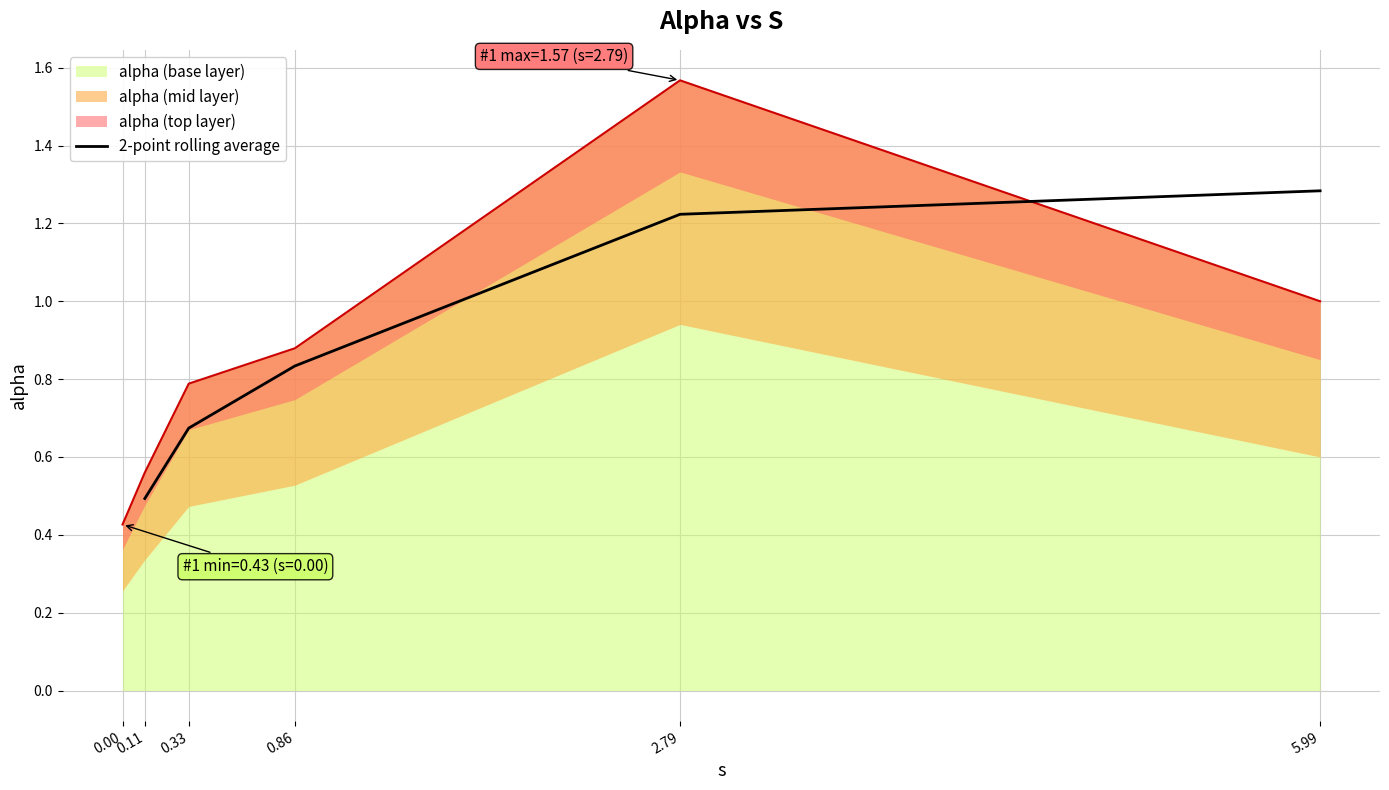

Is it true that 2-point rolling average equals 0.5 at 0.11?

True